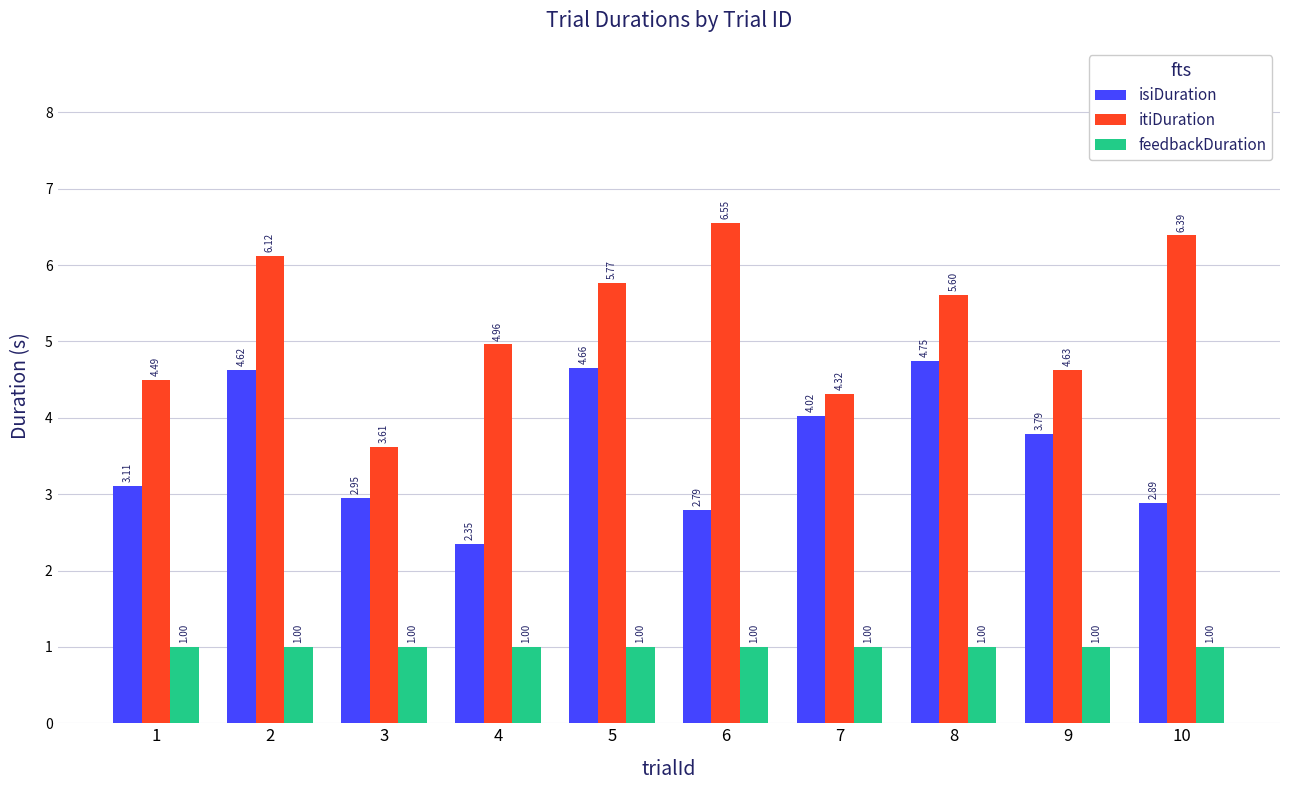

Is it true that isiDuration equals 3.1 at 1?

True